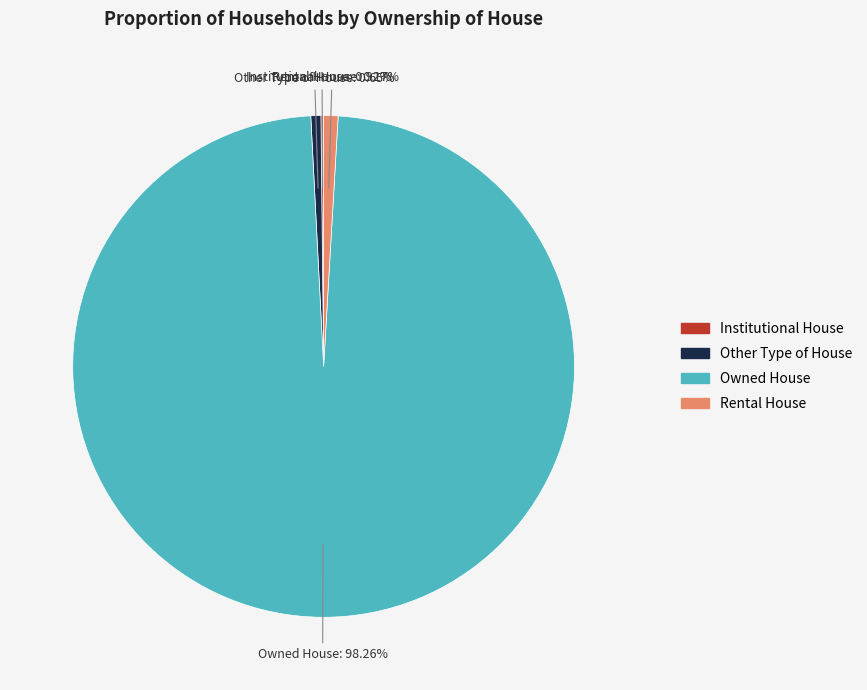

Is there any slice that represents more than half of the pie?

Yes